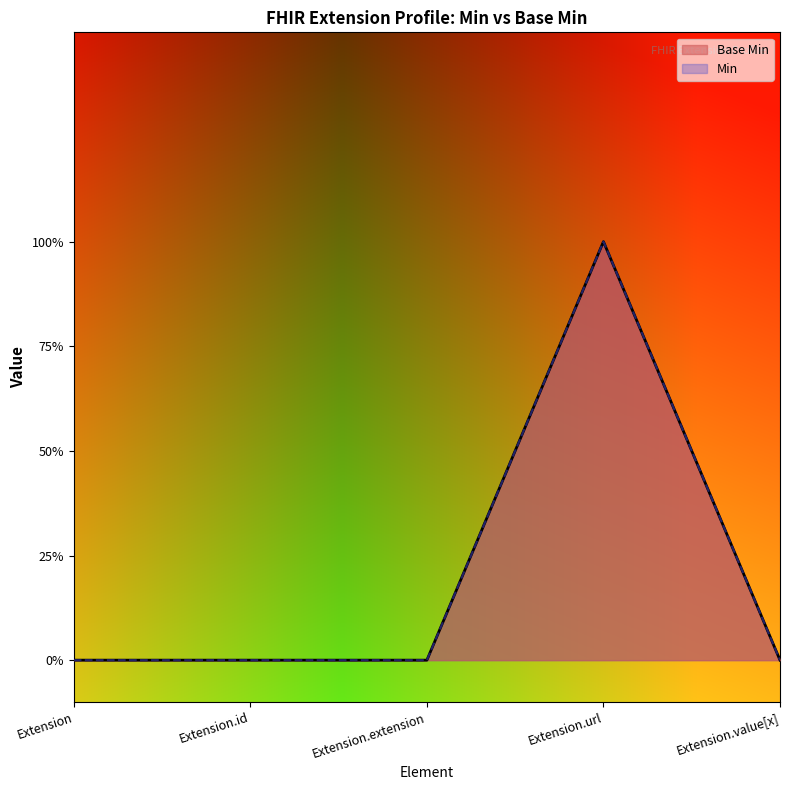

How many lines are shown in the chart?

1